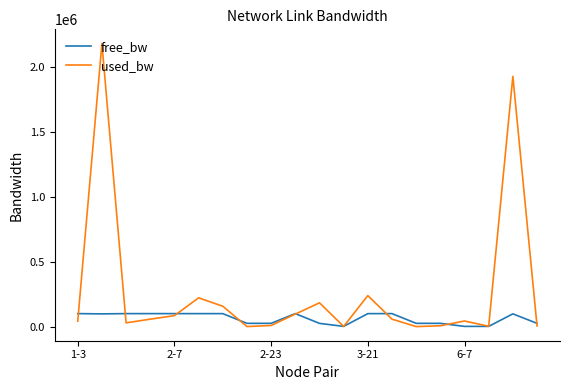

What is the greatest value displayed?

2180414.2